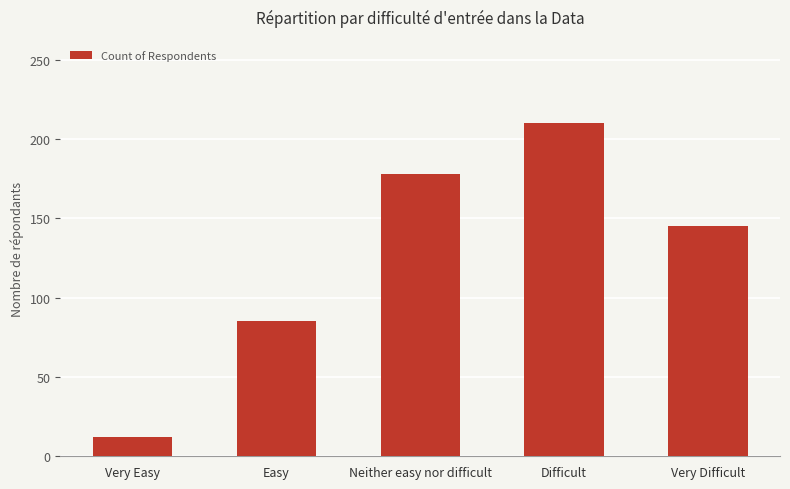

Which label corresponds to the smallest value in the chart?

Very Easy